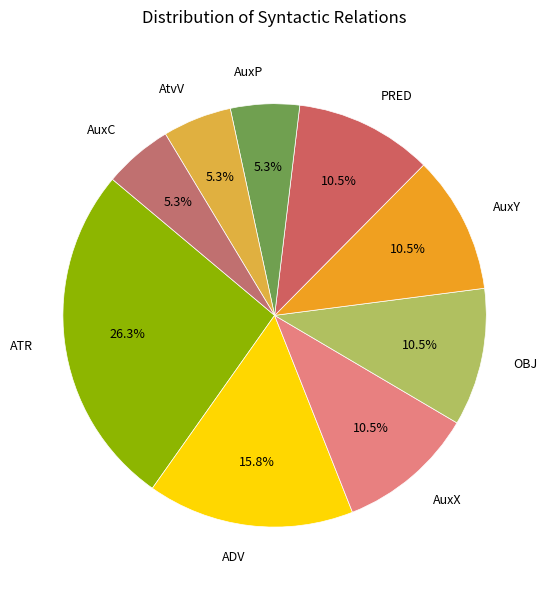

Count the number of slices in the pie.

9